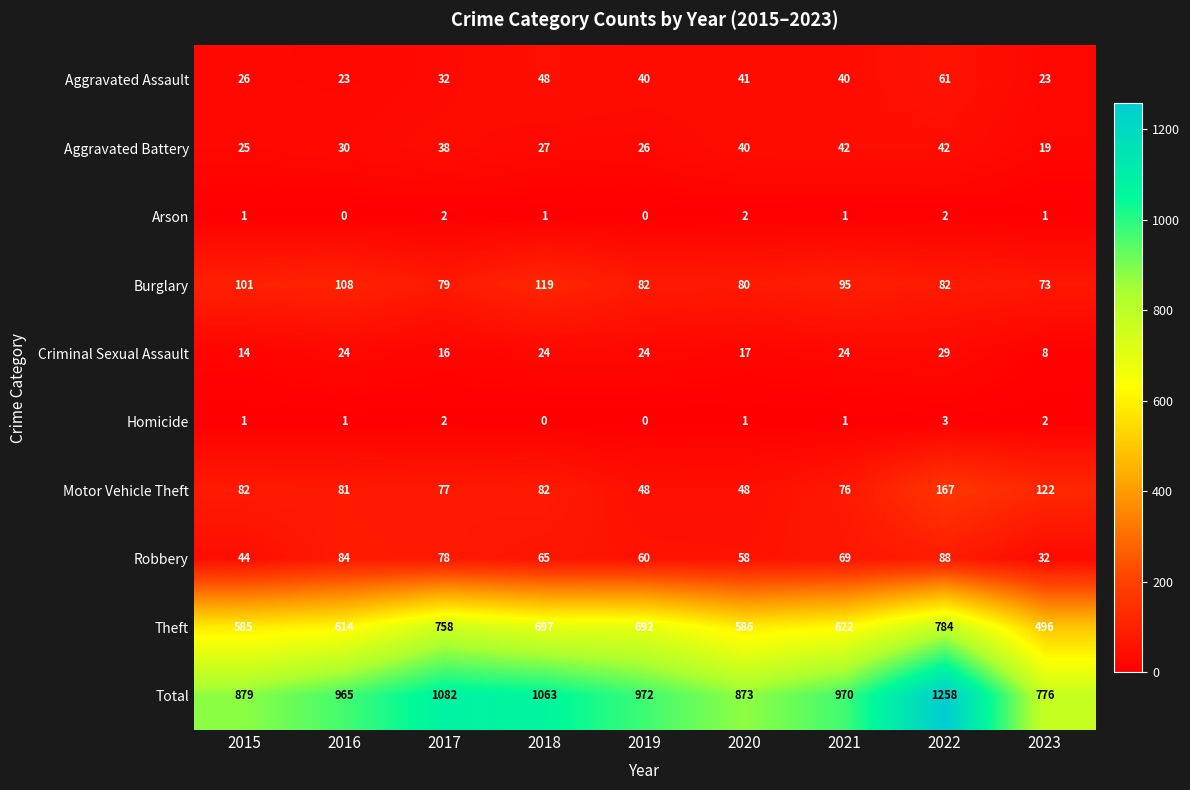

Rank the series at 2016 from lowest to highest value.

Arson, Homicide, Aggravated Assault, Criminal Sexual Assault, Aggravated Battery, Motor Vehicle Theft, Robbery, Burglary, Theft, Total